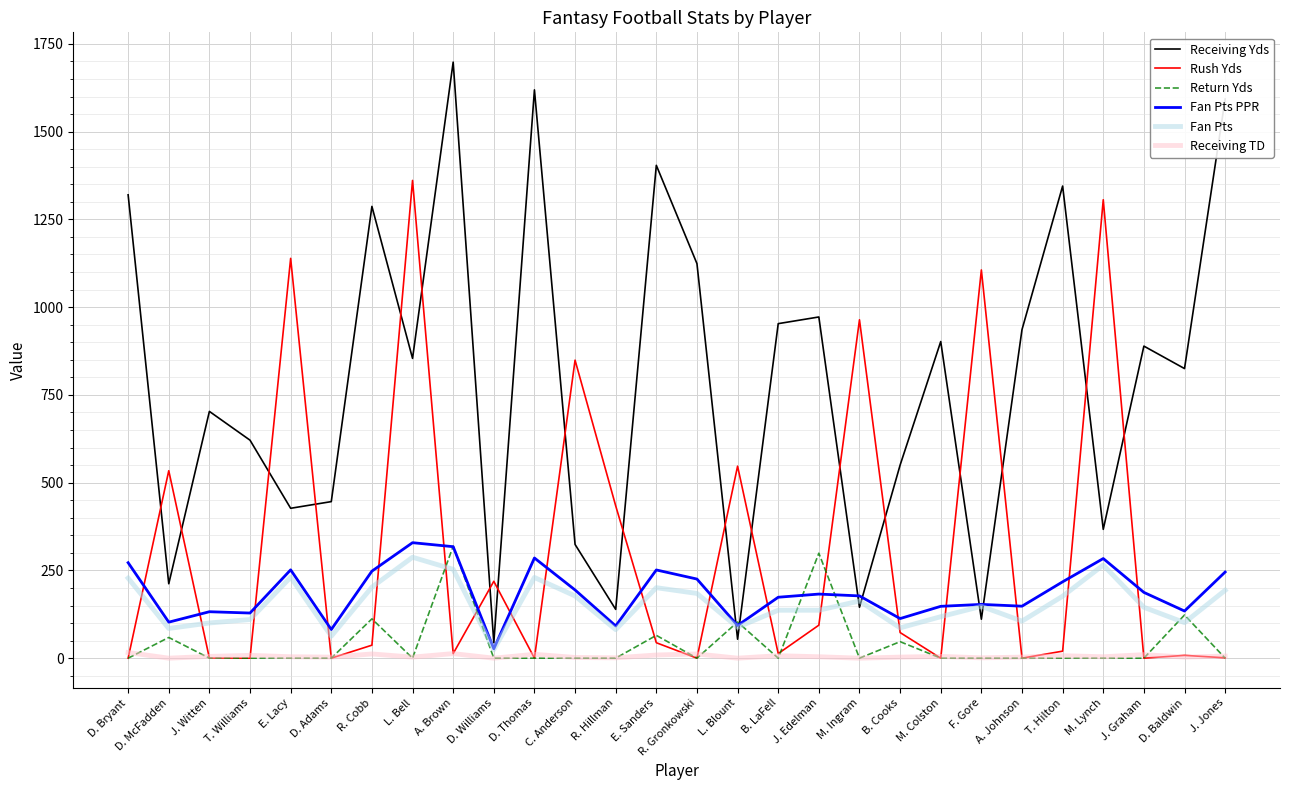

How many values in the Return Yds series exceed 0?

8